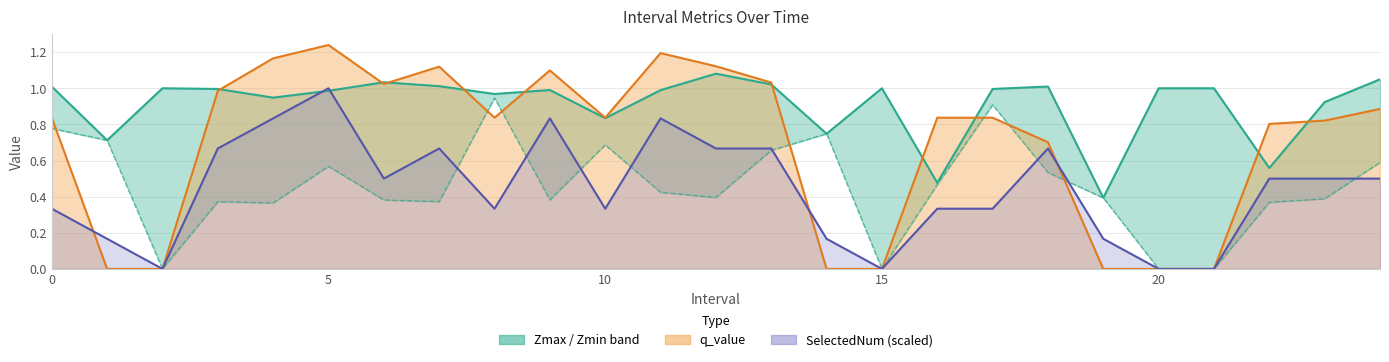

Does the chart display data point markers on the line(s)?

No